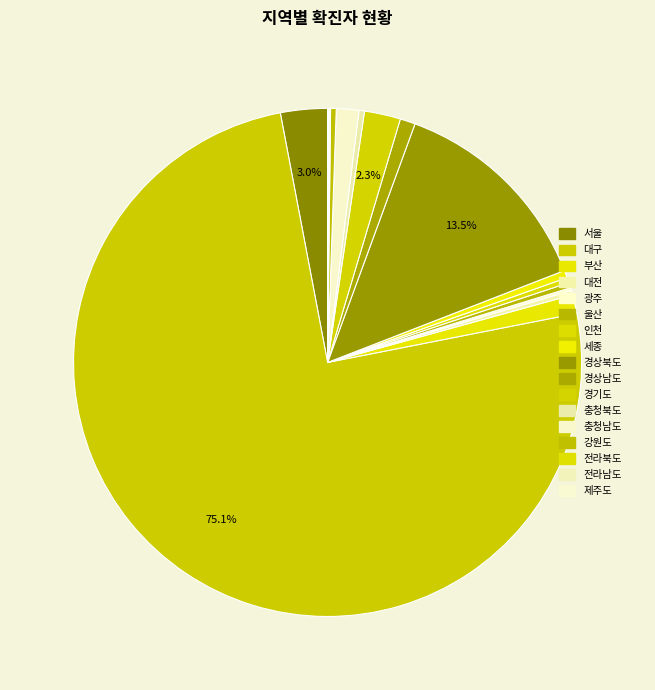

What is the change in value from 대구 to 경기도?

-5860